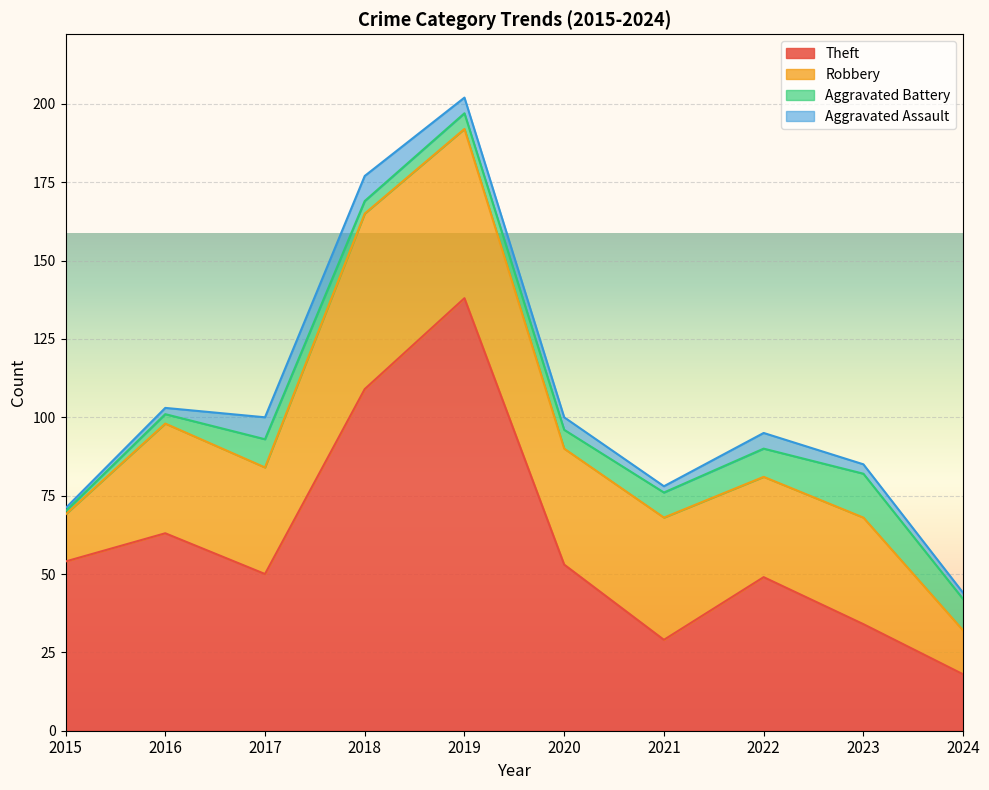

What is the greatest value displayed?

138